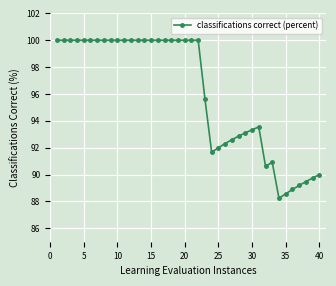

What is the smallest value displayed?

88.2